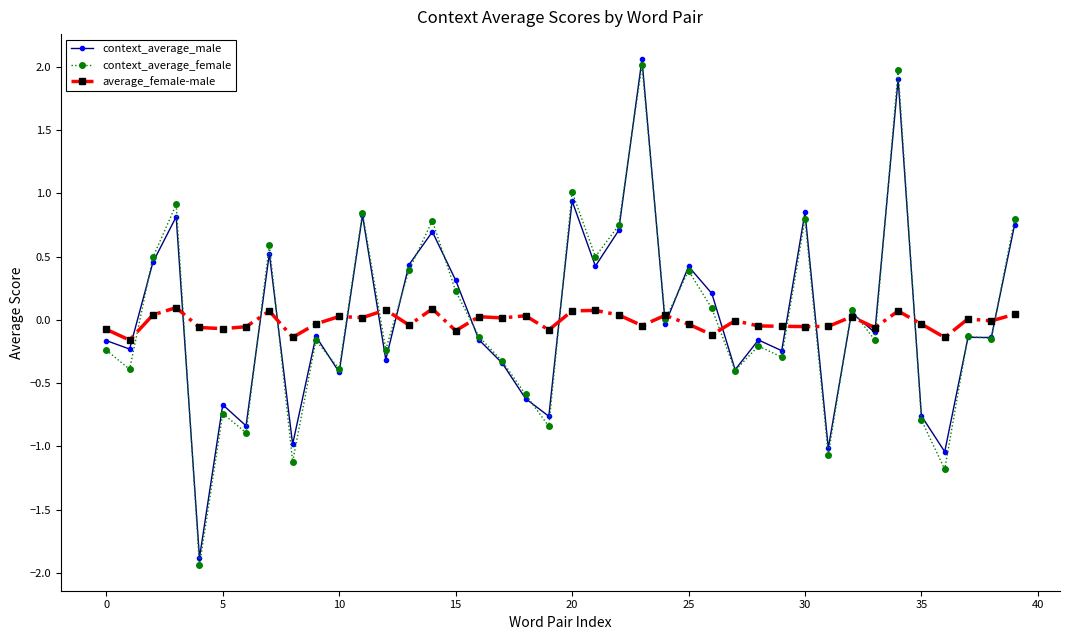

What is the smallest value displayed?

-1.9